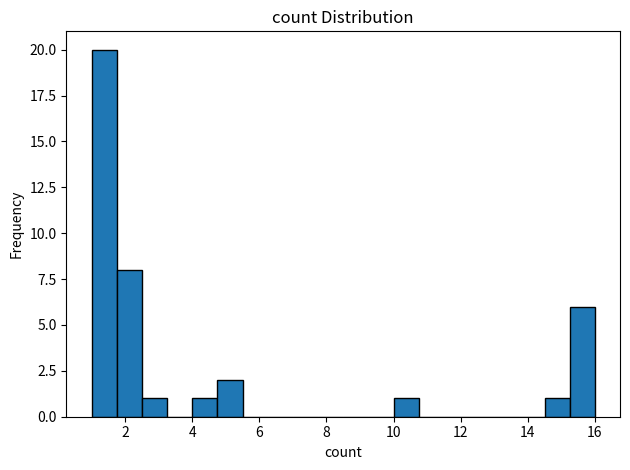

Read against the x-axis, roughly where is the centre of the tallest bar?

1.4